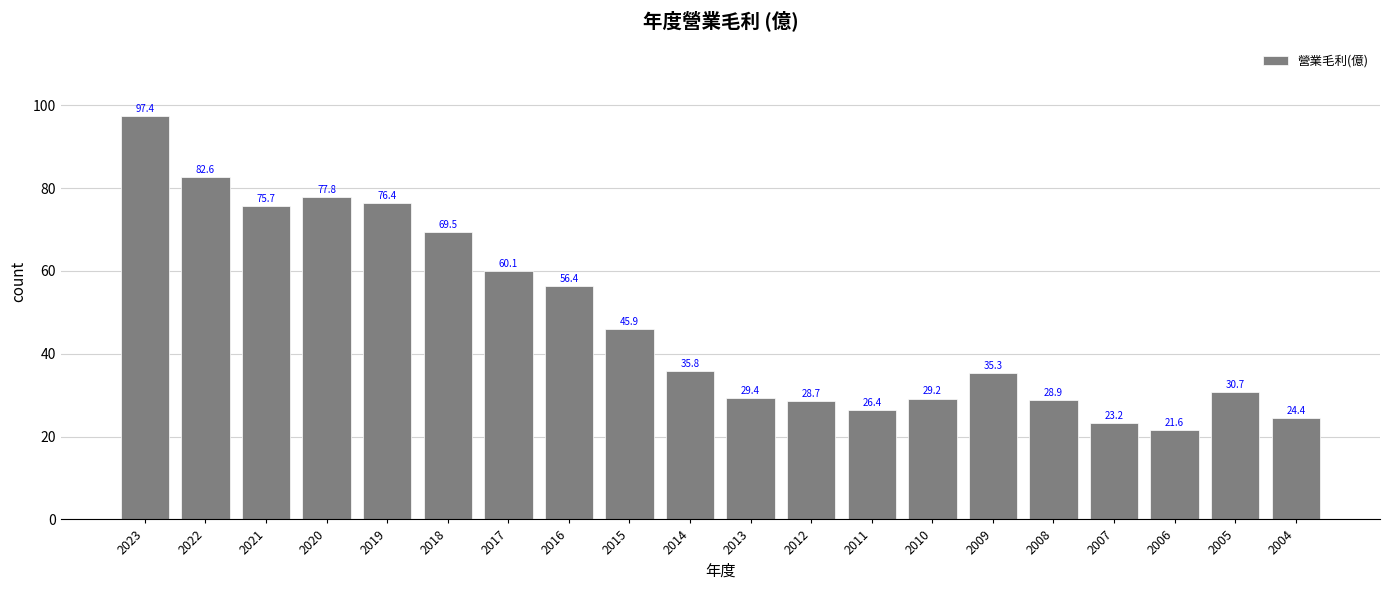

Reading left to right, transcribe all the data shown in this chart.

2023=97.4	2022=82.6	2021=75.7	2020=77.8	2019=76.4	2018=69.5	2017=60.1	2016=56.4	2015=45.9	2014=35.8	2013=29.4	2012=28.7	2011=26.4	2010=29.2	2009=35.3	2008=28.9	2007=23.2	2006=21.6	2005=30.7	2004=24.4